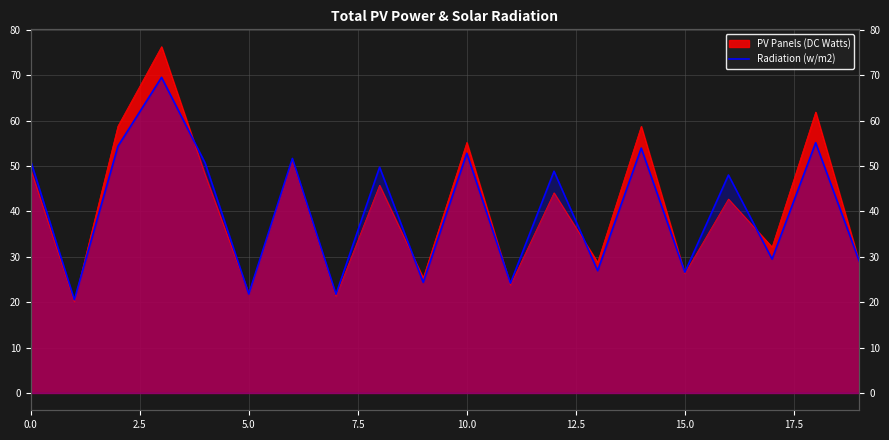

The chart shows a value of 24.2 at 11. True or false?

True